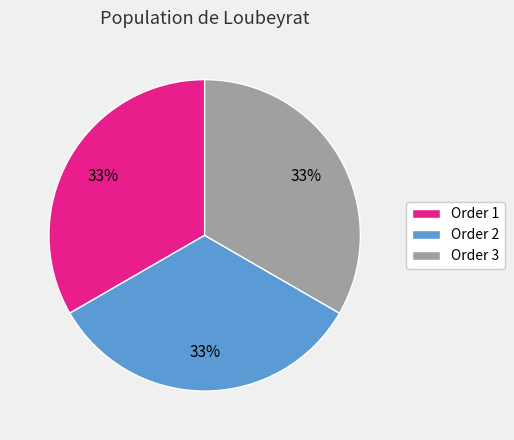

How many segments does this pie chart have?

3